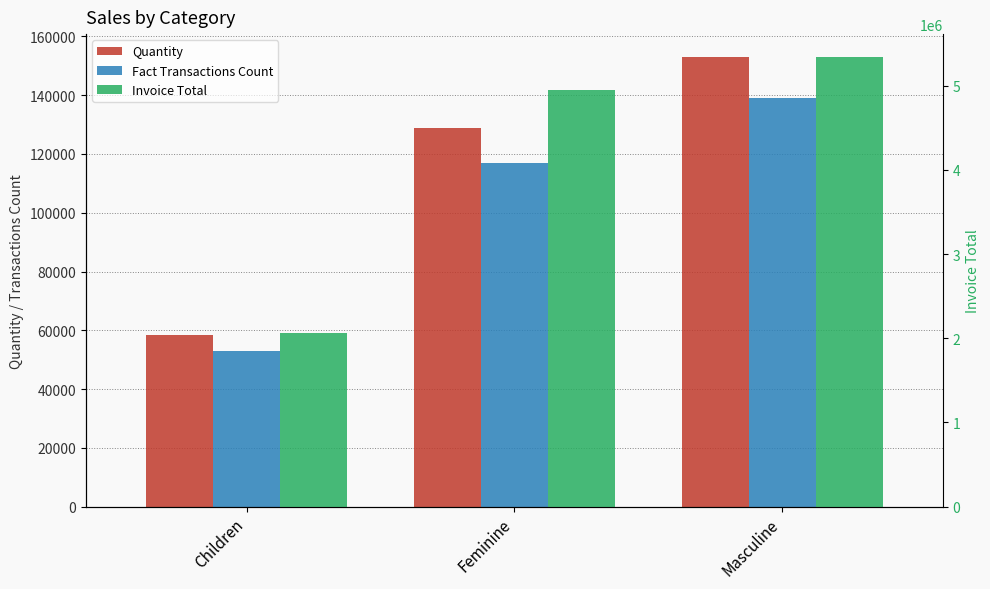

Which series changed the most between Children and Feminine?

Invoice Total